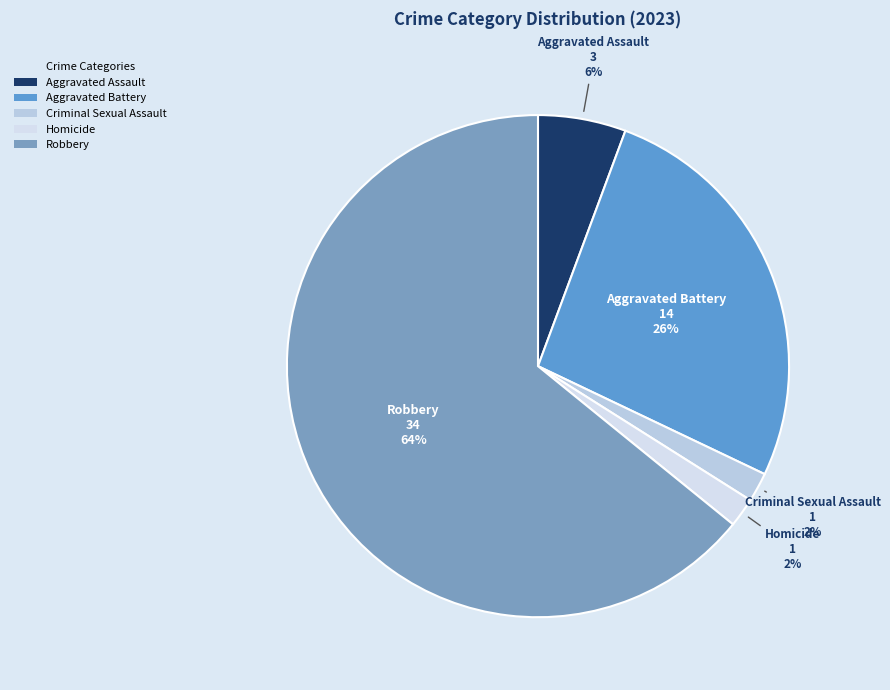

Is there a majority slice in this chart?

Yes